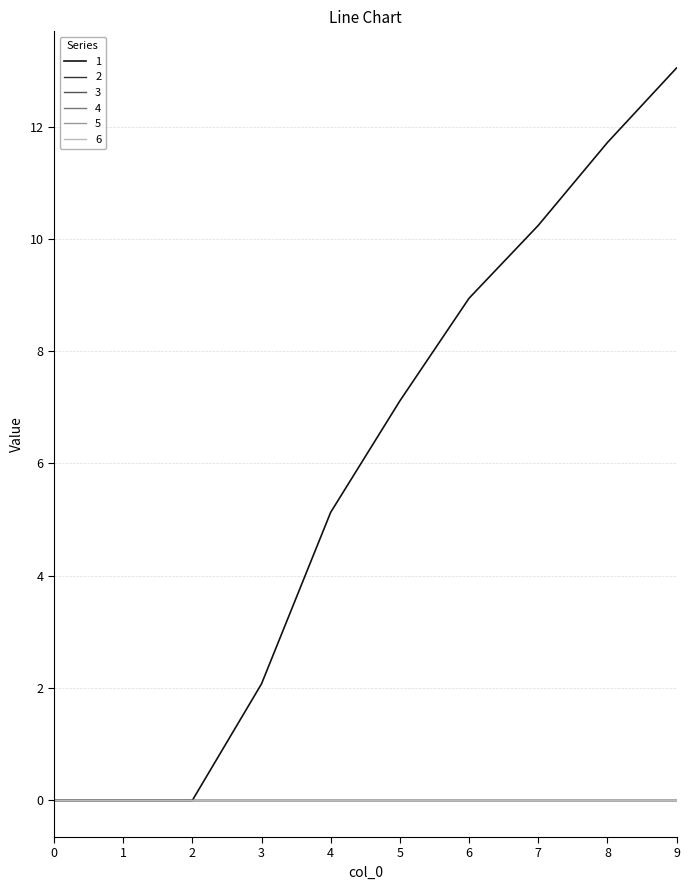

Which series has the largest total across all categories?

1